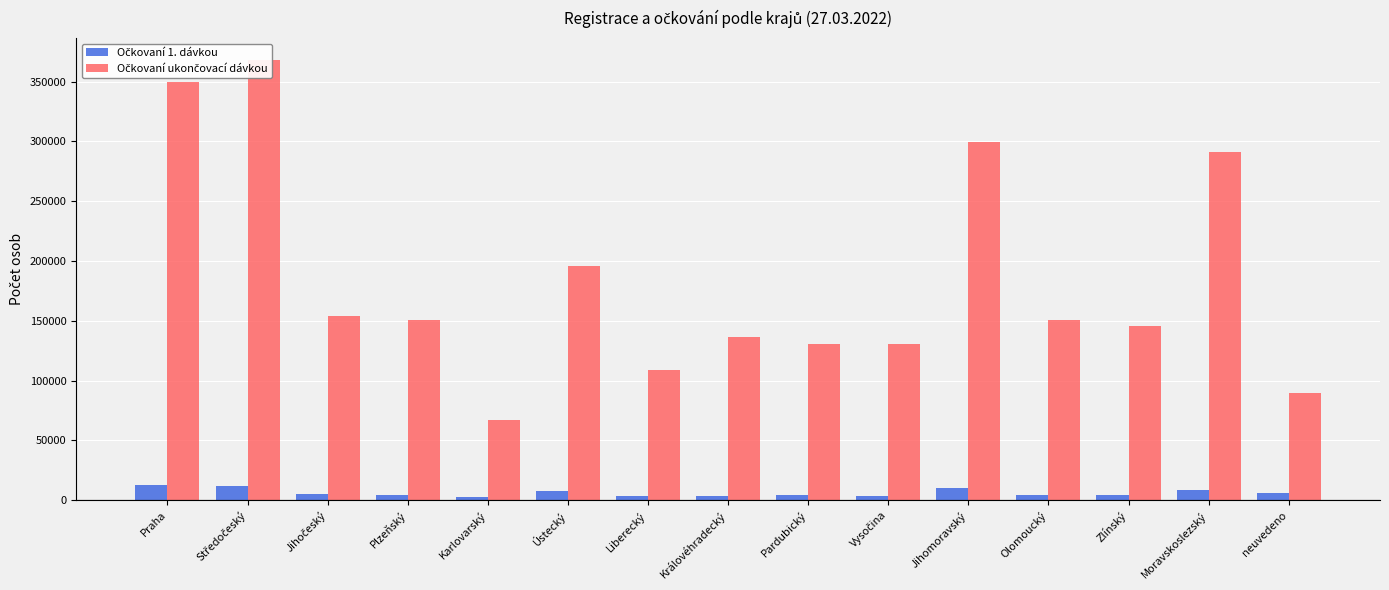

Which label corresponds to the smallest value in the chart?

Karlovarský